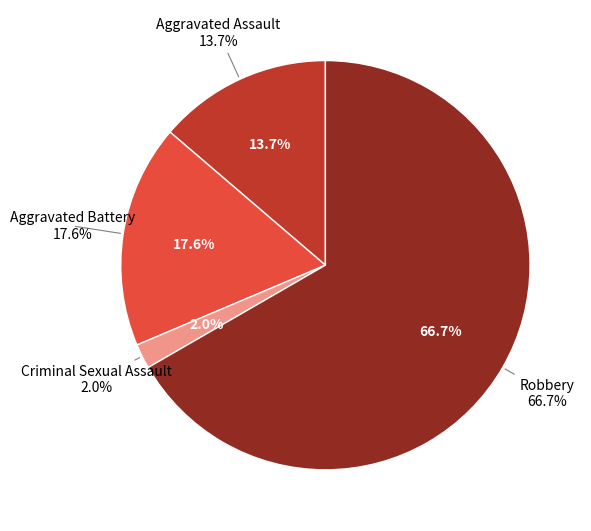

How many slices are in this pie chart?

4